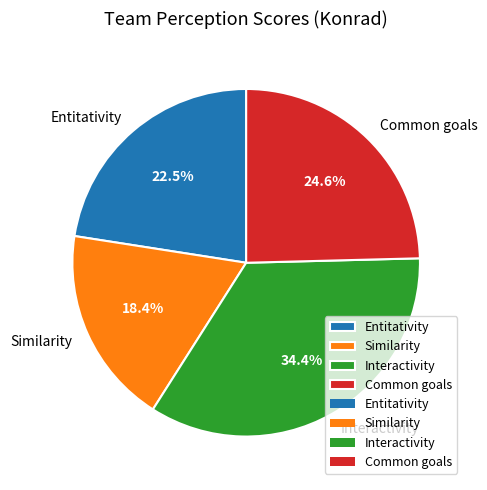

Does Entitativity account for over 50% of the chart?

No